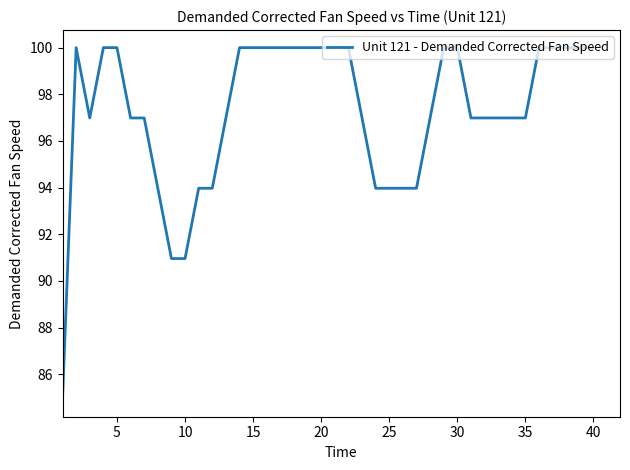

What is the smallest value displayed?

84.9